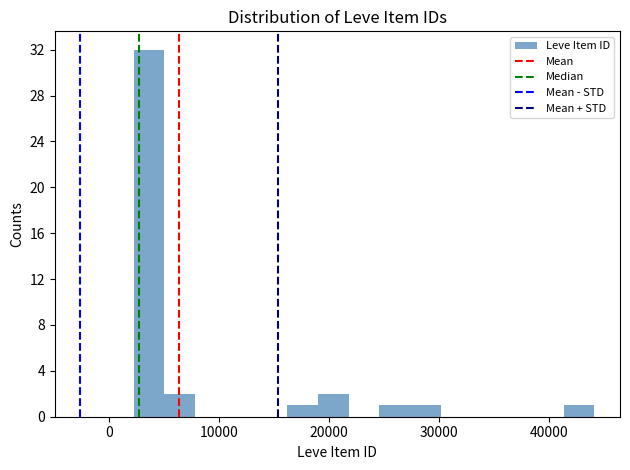

Around what value on the x-axis is the tallest bar? Give the approximate position of its centre, as read against the axis.

4000